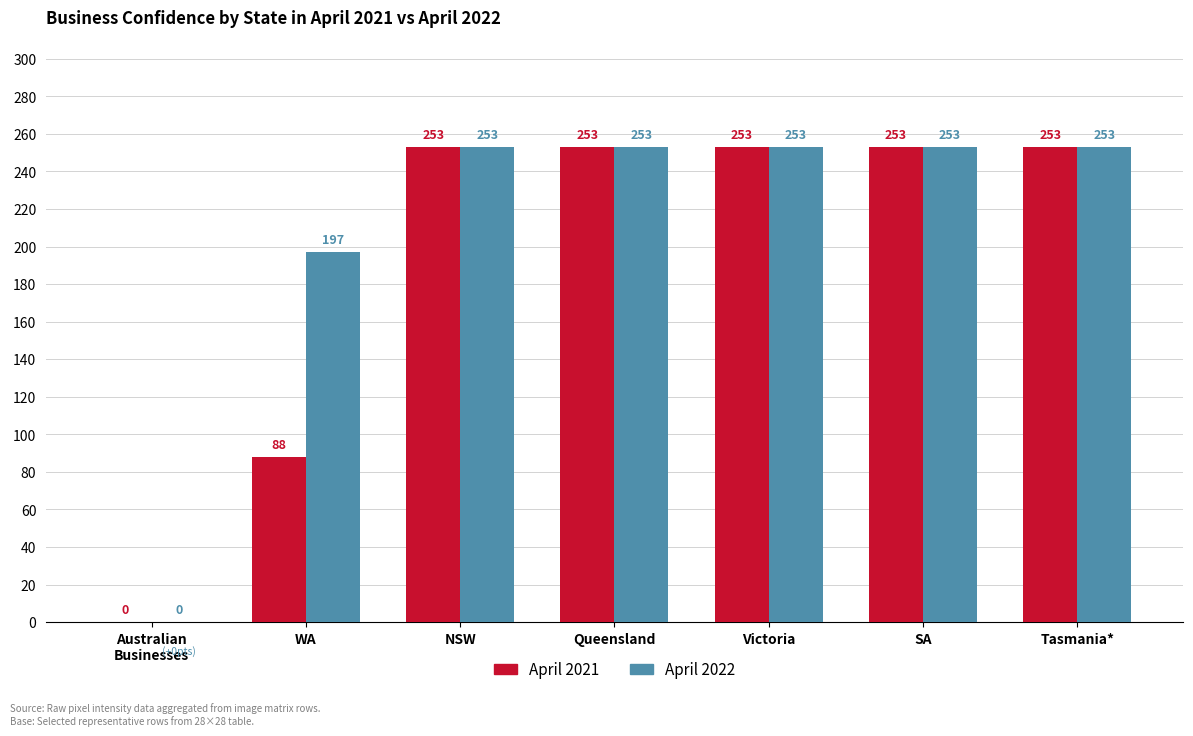

What is the sum of the April 2022 values at Tasmania* and Victoria?

506